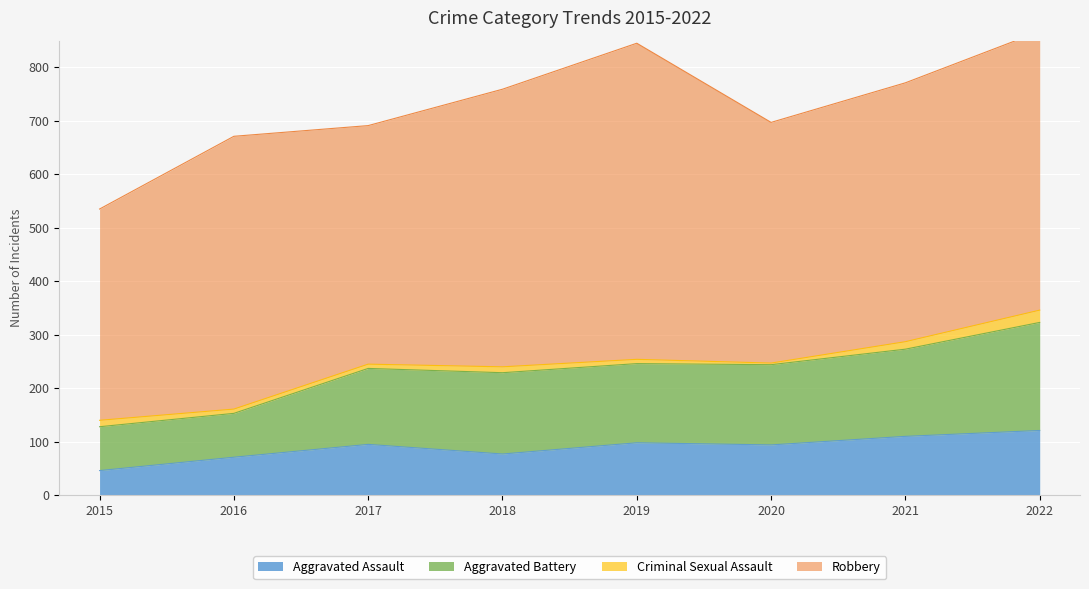

Where is the first local minimum for Aggravated Assault?

2018